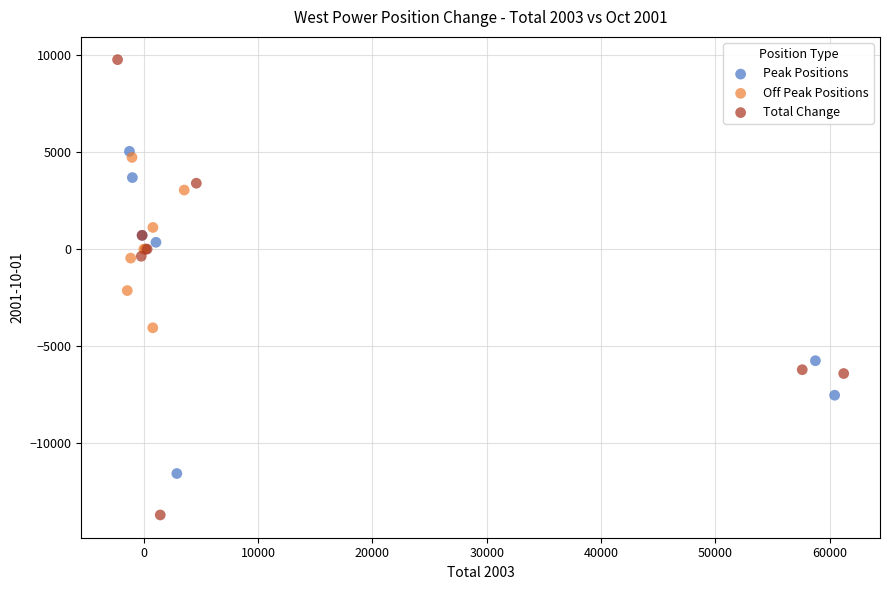

Which series has the largest Y range (max minus min)?

Total Change